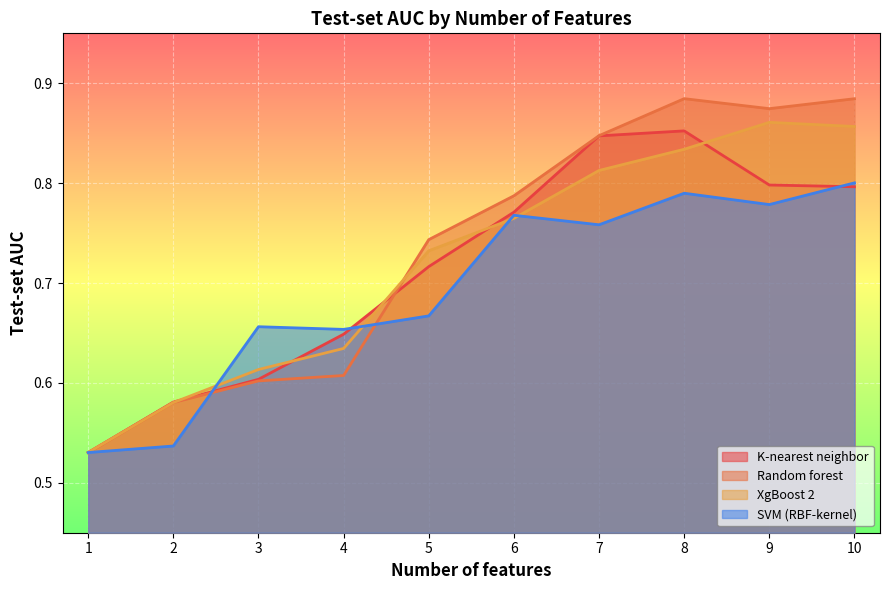

What is the sum of the XgBoost 2 values at 4 and 10?

1.5